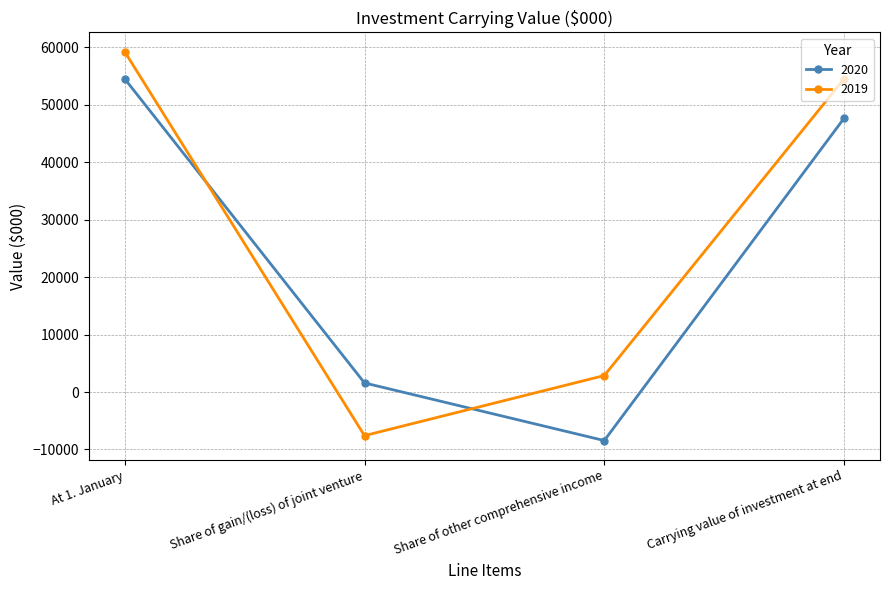

What is the sum of the 2019 values at Share of other comprehensive income and Carrying value of investment at end?

57408